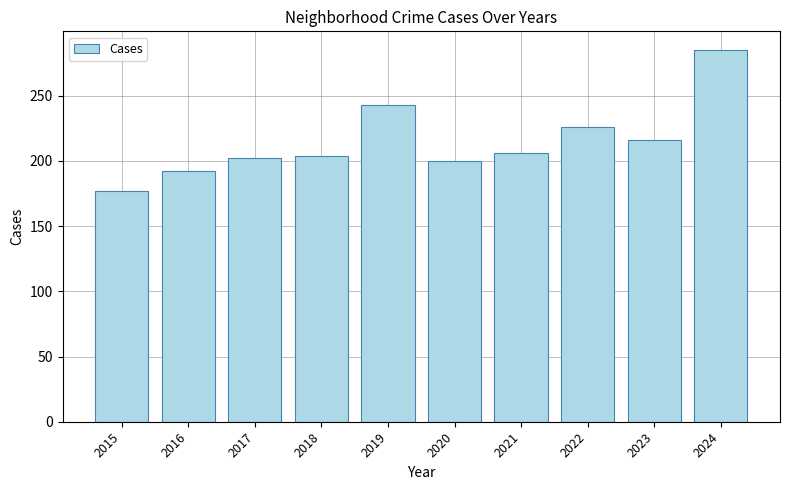

The value at 2015 is 177. True or false?

True